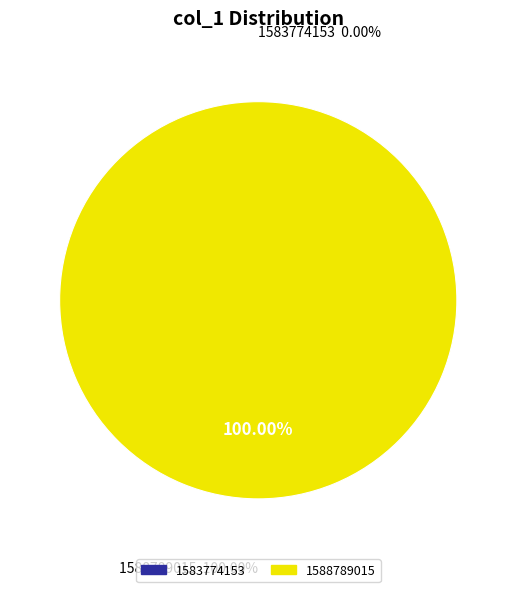

To the nearest percent, what portion does 1588789015 represent?

100%